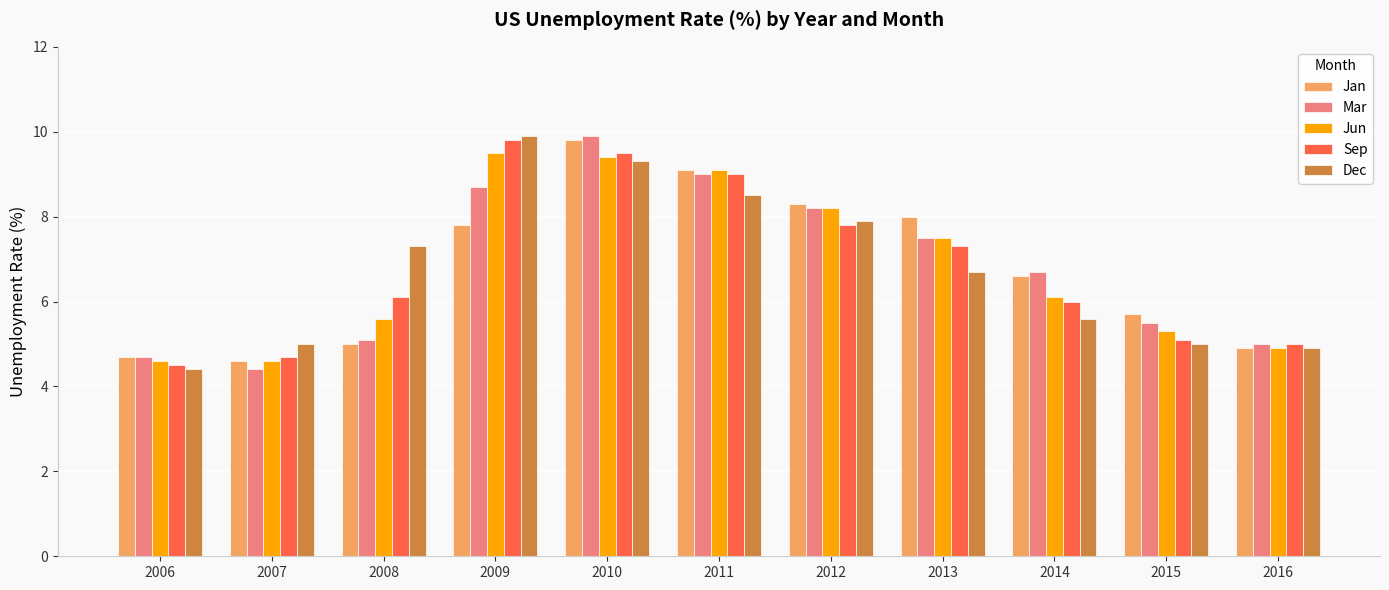

What is the difference between the highest and lowest values at 2016?

0.1